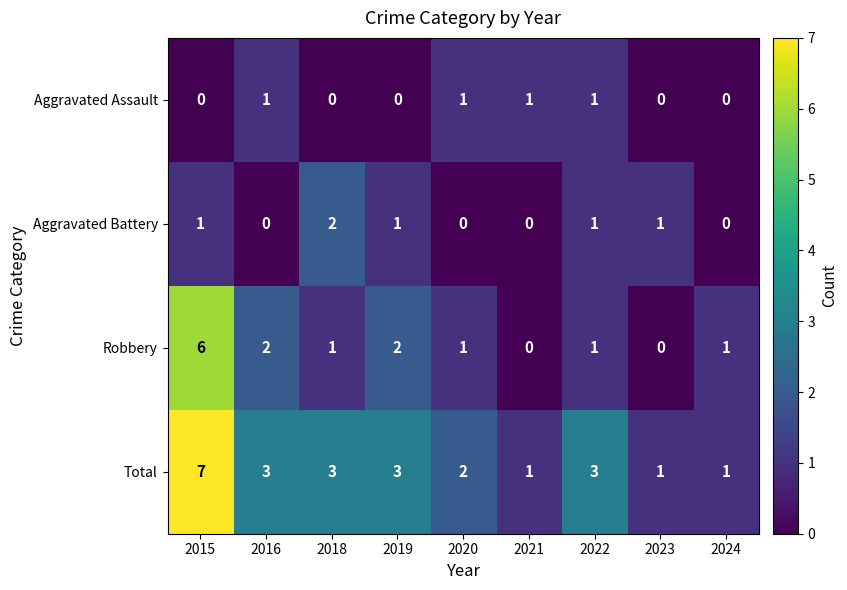

The value of Robbery at 2019 is 2. True or false?

True